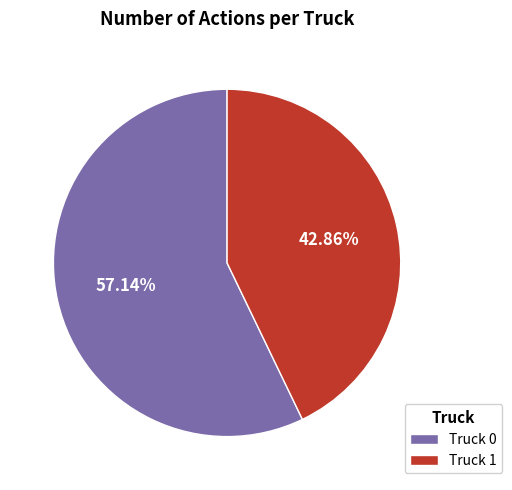

Combined, do Truck 0 and Truck 1 account for over 50%?

Yes